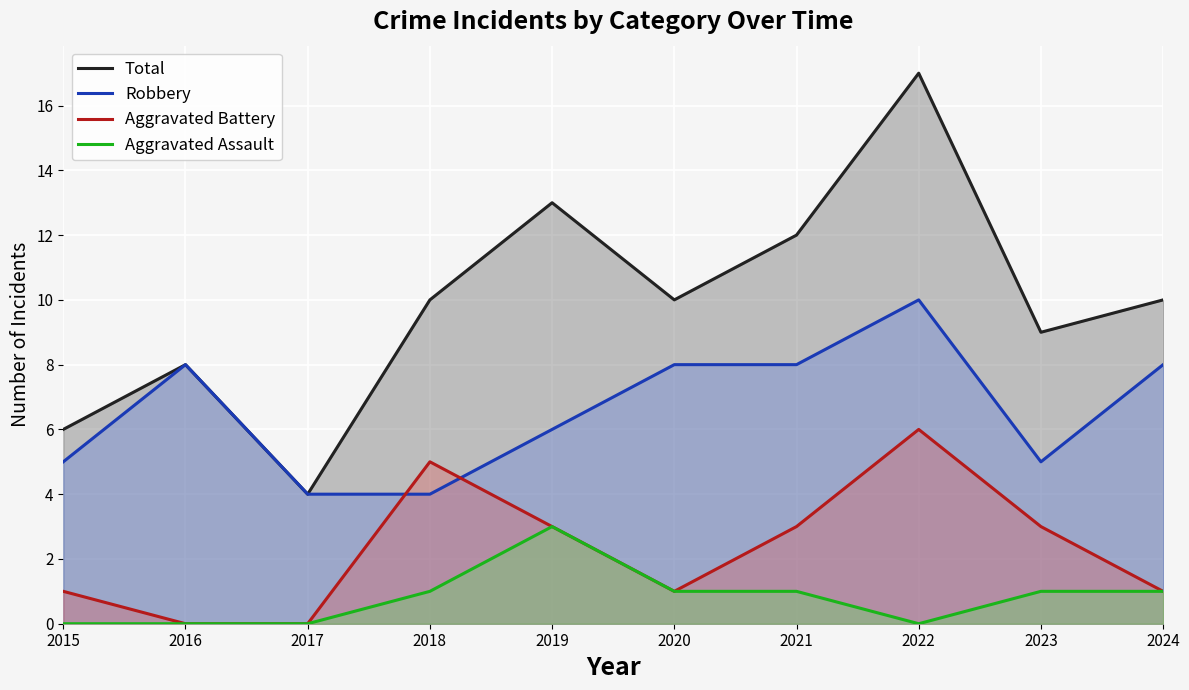

At which label does Aggravated Battery reach its peak?

2022